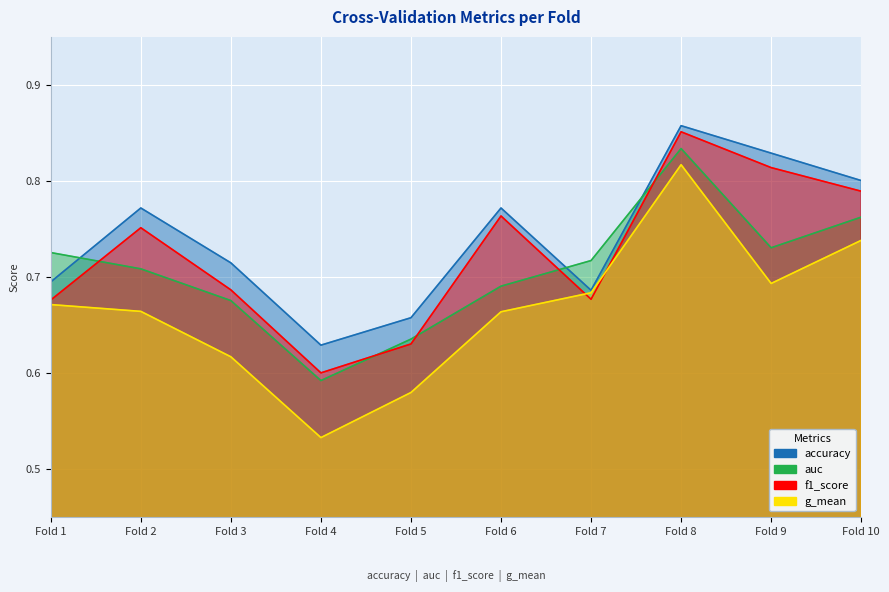

Reading left to right, list all the values displayed in this chart.

accuracy: 0.7	0.8	0.7	0.6	0.7	0.8	0.7	0.9	0.8	0.8
auc: 0.7	0.7	0.7	0.6	0.6	0.7	0.7	0.8	0.7	0.8
f1_score: 0.7	0.8	0.7	0.6	0.6	0.8	0.7	0.9	0.8	0.8
g_mean: 0.7	0.7	0.6	0.5	0.6	0.7	0.7	0.8	0.7	0.7